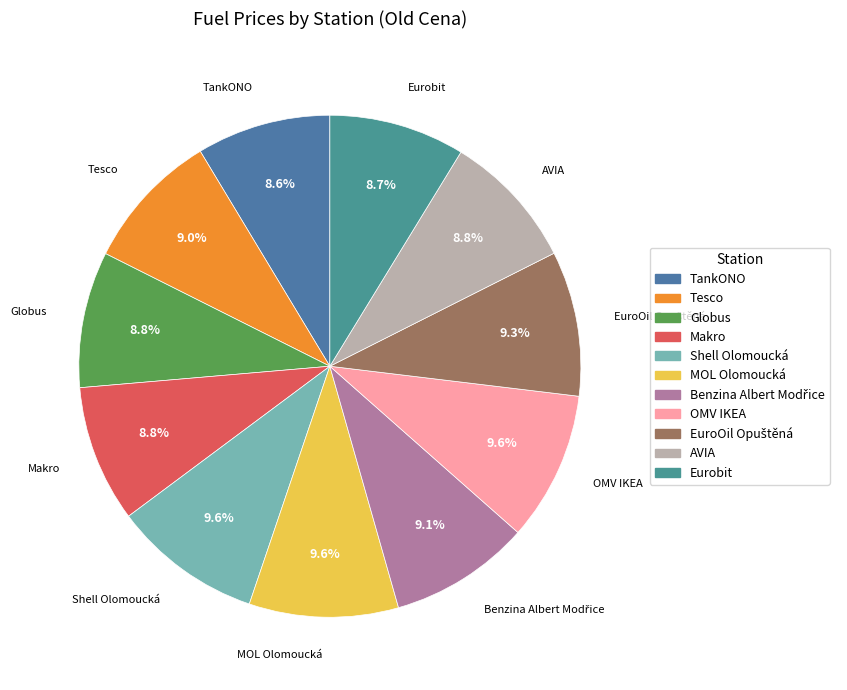

To the nearest percent, what portion does Tesco represent?

9%